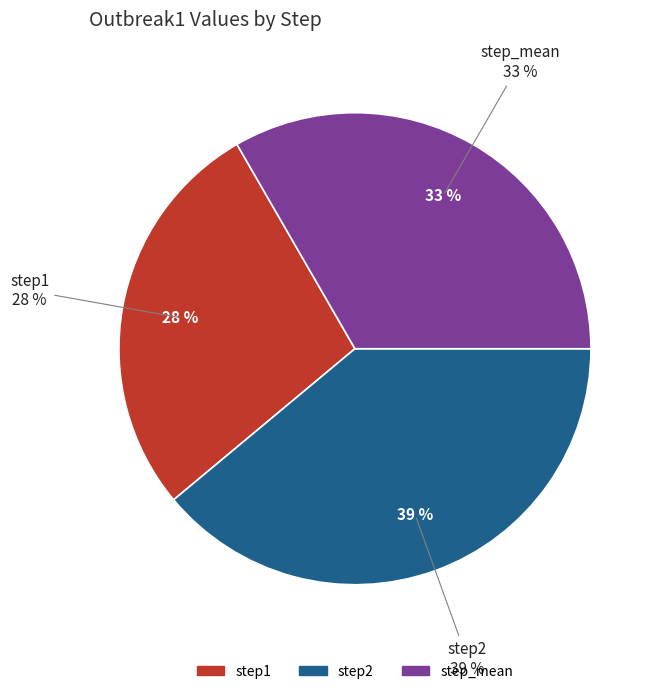

Is it true that step1 is 28% of the pie?

True